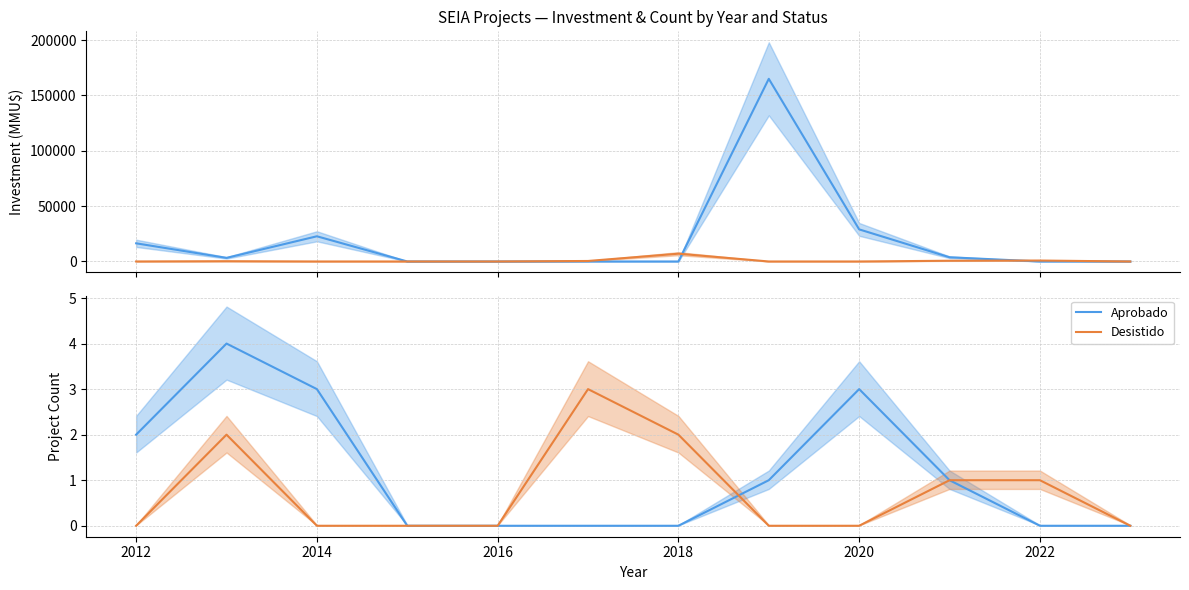

How many lines are shown in the chart?

2